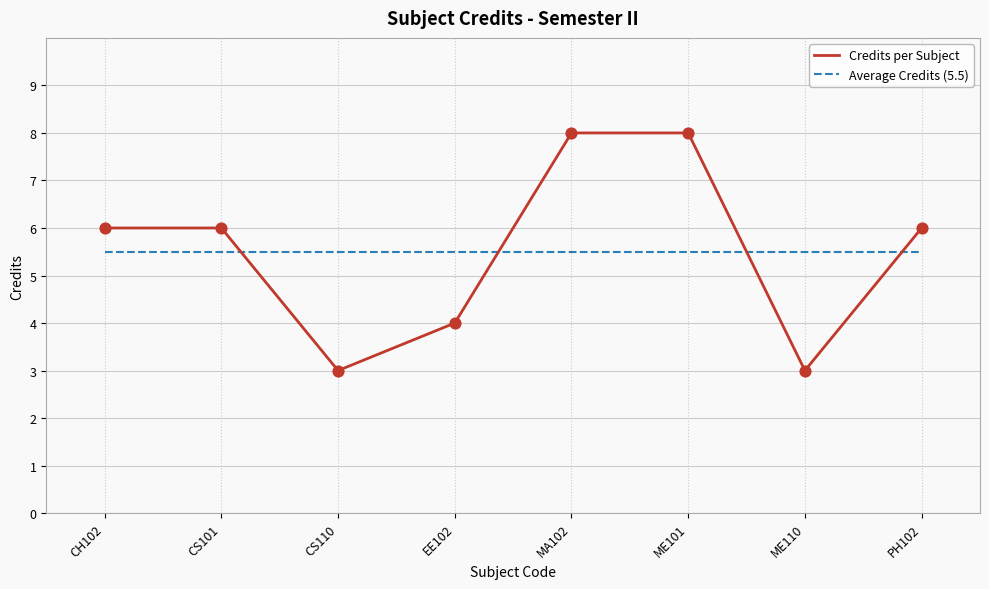

What is the total value across all series at EE102?

9.5